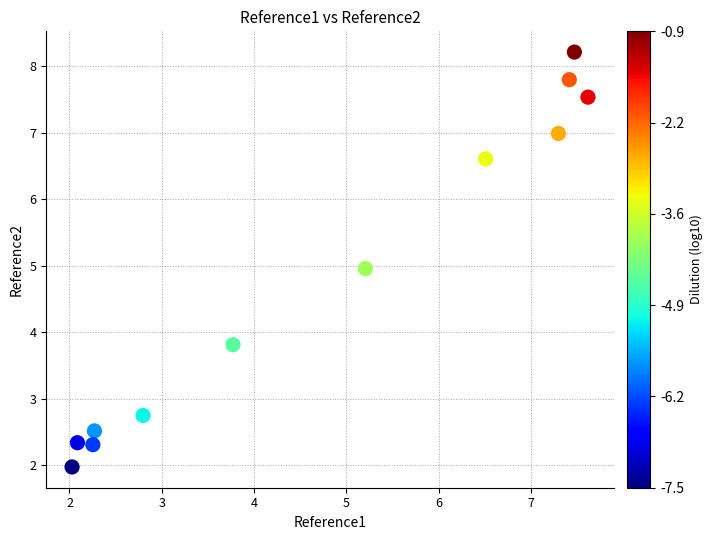

What is the average Y value?

4.8